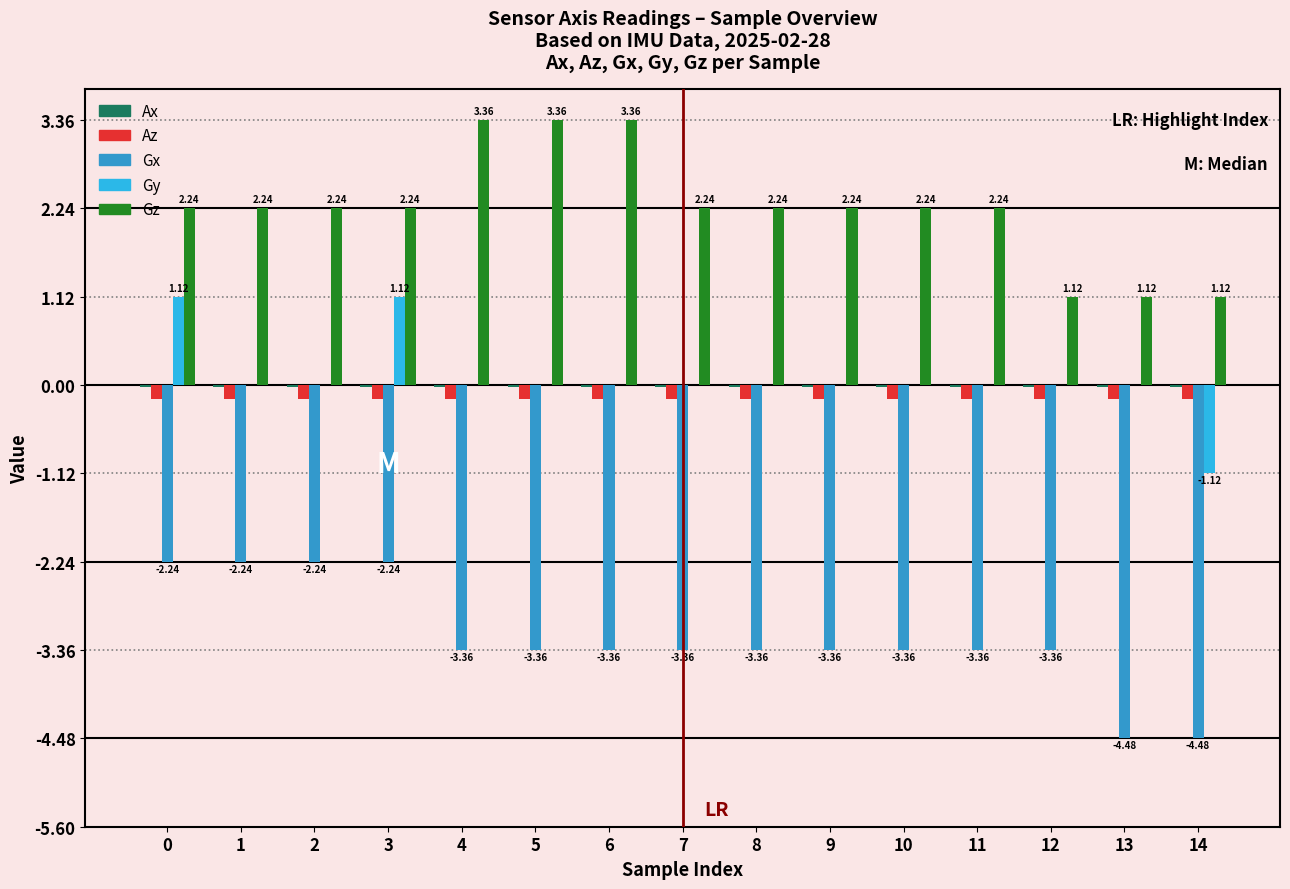

The Gz series shows 2.2 at 10. True or false?

True